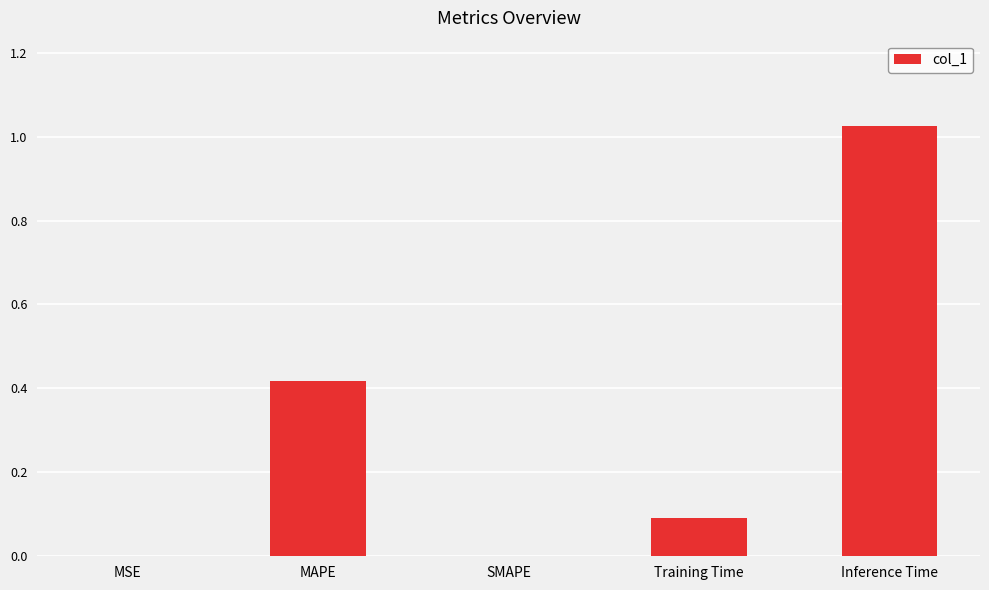

Between Training Time and MSE, which is larger?

Training Time